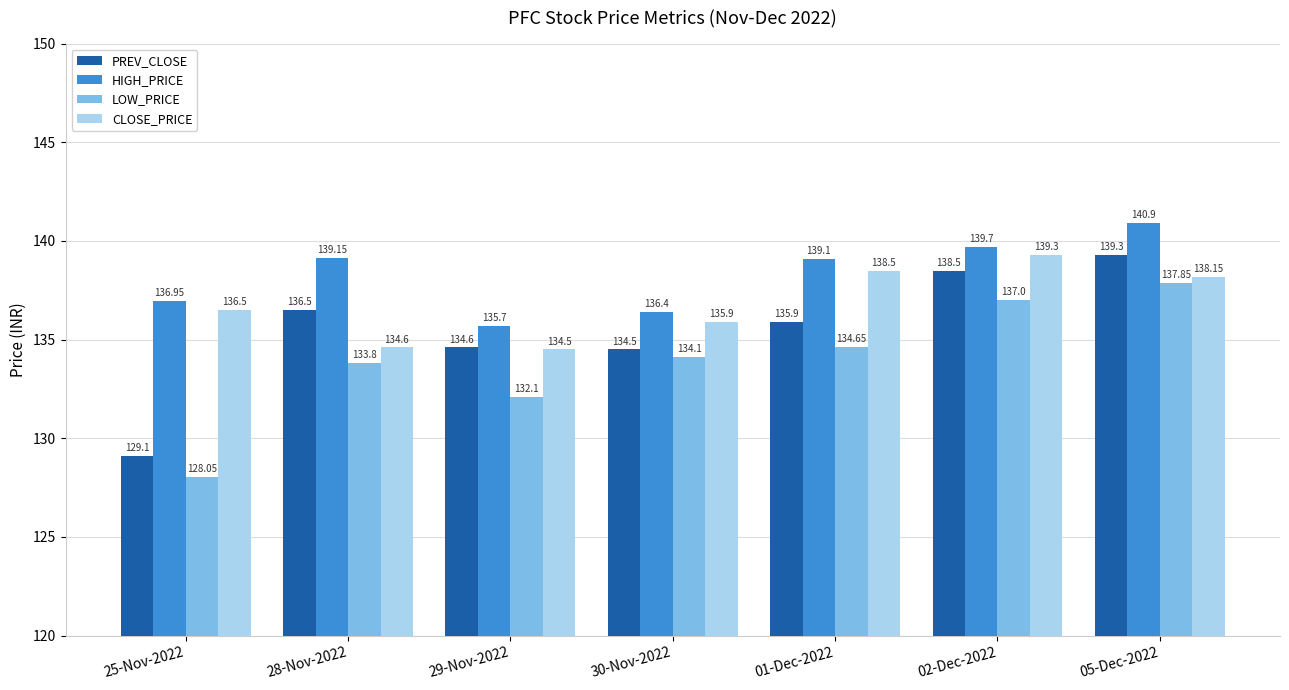

Which label corresponds to the largest value in the chart?

05-Dec-2022